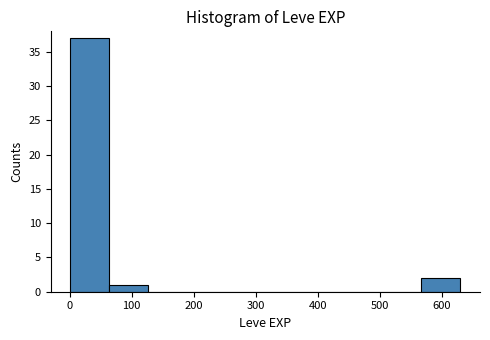

Reading left to right, transcribe this chart: for each bar, give the range it covers on the x-axis and its height. Neither the bar edges nor the heights are printed on the chart, so give them approximately, as read against the axes.

0 to 60: 37
60 to 130: 1
130 to 190: 0
190 to 250: 0
250 to 320: 0
320 to 380: 0
380 to 440: 0
440 to 500: 0
500 to 570: 0
570 to 630: 2